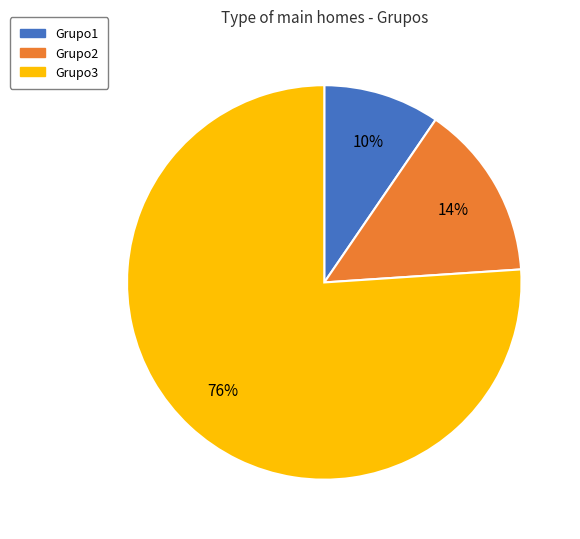

What is the largest slice in the pie chart?

Grupo3